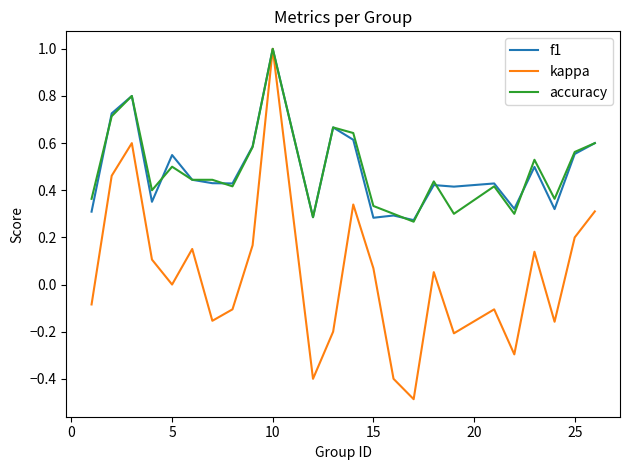

How many distinct data groups are displayed?

3